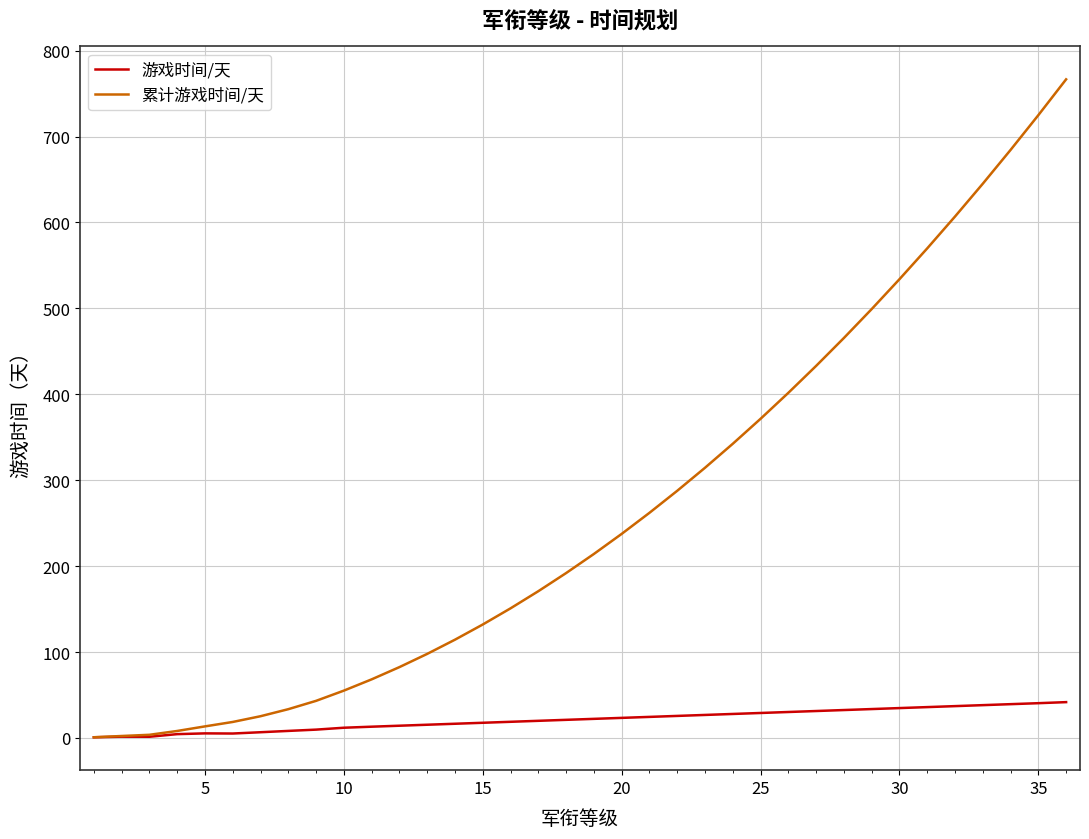

How many values in the 累计游戏时间/天 series exceed 214?

18